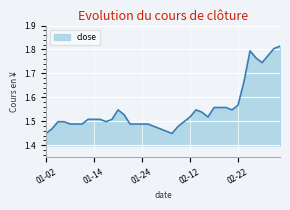

What is the difference between the maximum and minimum values?

0.4